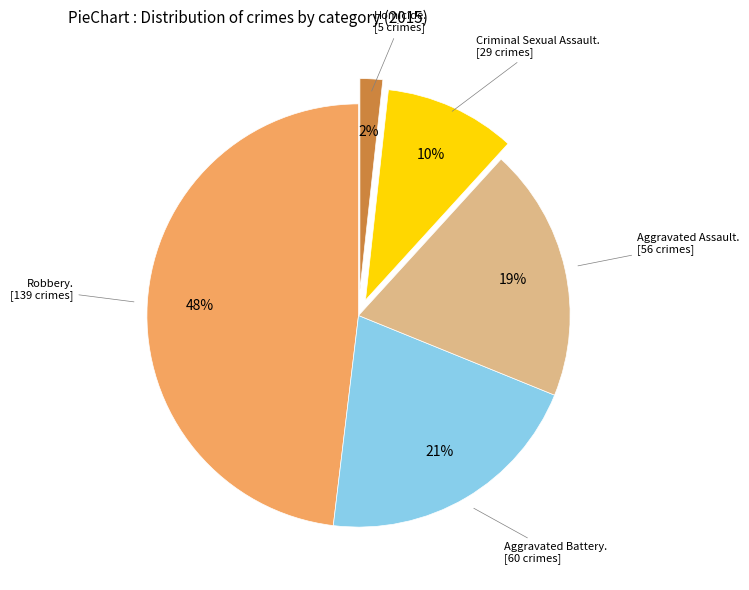

Is there a majority slice in this chart?

No